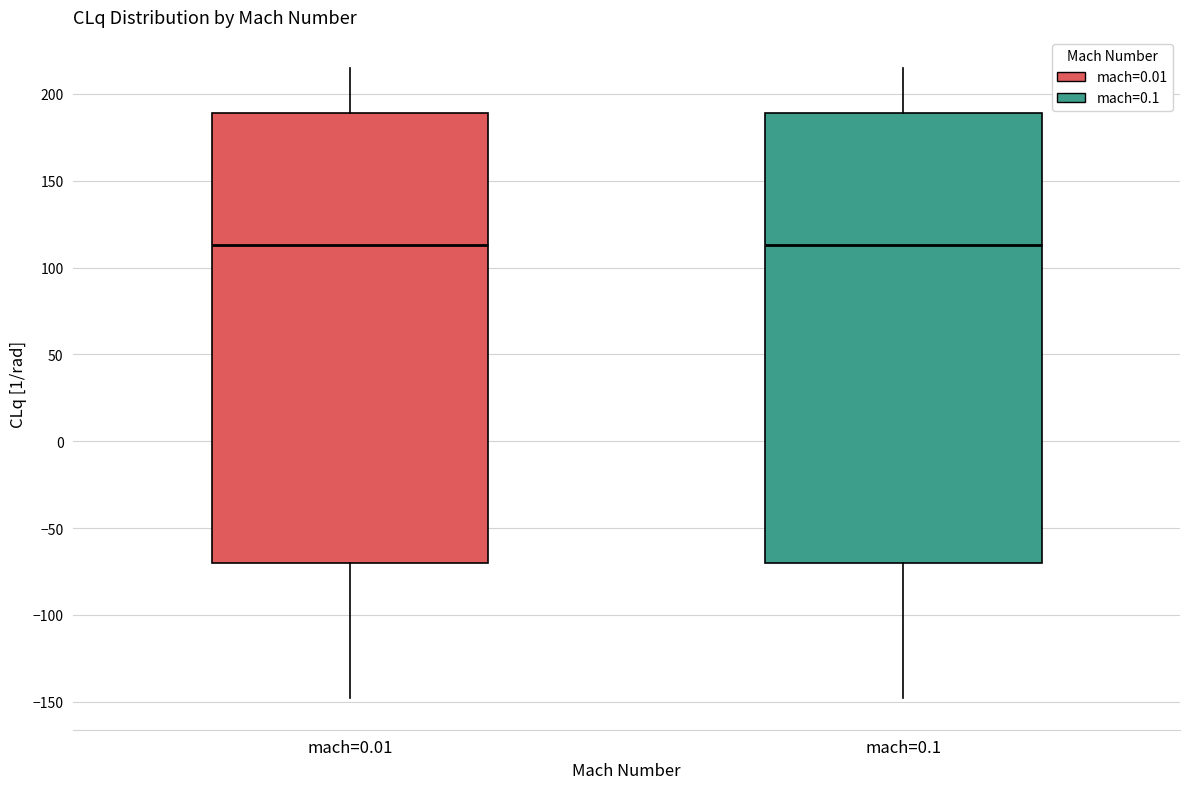

Reading left to right, transcribe this box plot: for each box, give where its median line is, the range the box spans, and where its two whiskers end, as read against the y-axis. The values are not printed on the chart, so give them approximately, as read against the axis.

mach=0.01: median 115, box -70 to 190, whiskers -150 to 215
mach=0.1: median 115, box -70 to 190, whiskers -150 to 215